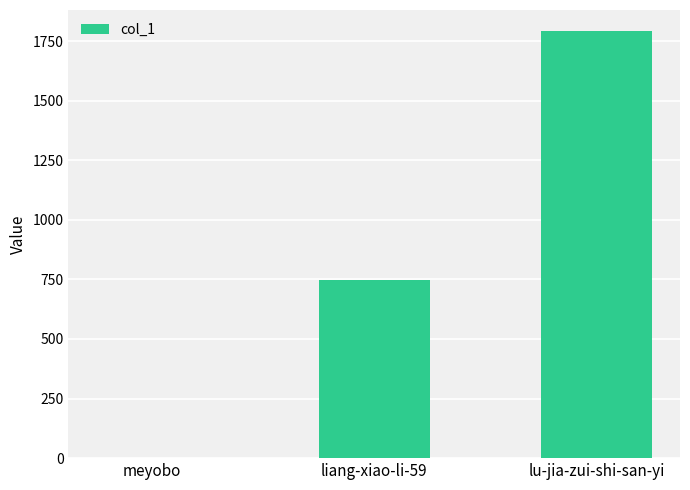

What is the change in value from meyobo to liang-xiao-li-59?

+748